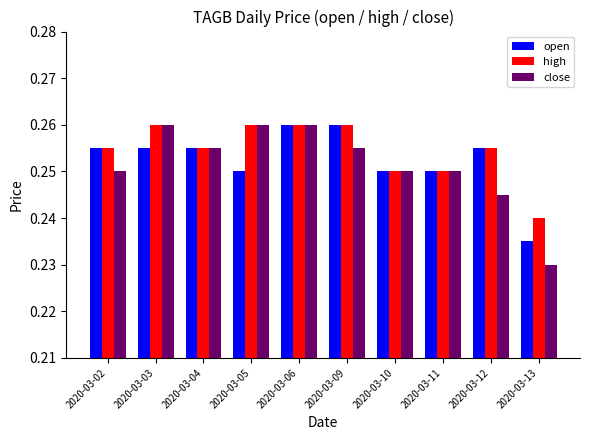

At how many categories does at least one series exceed 0?

10